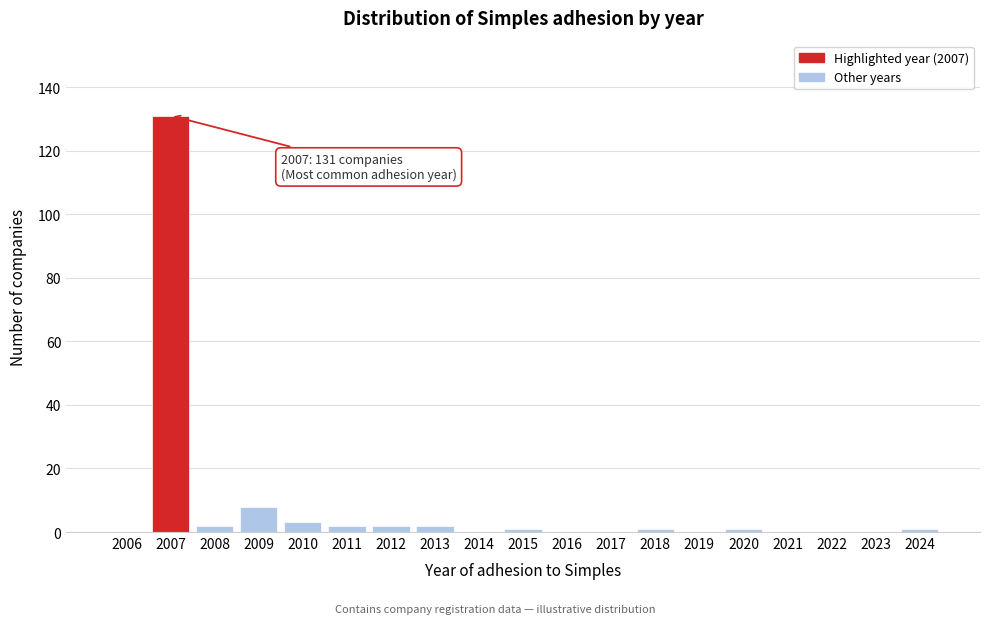

Reading right to left, extract all data points from this chart.

2024=1	2023=0	2022=0	2021=0	2020=1	2019=0	2018=1	2017=0	2016=0	2015=1	2014=0	2013=2	2012=2	2011=2	2010=3	2009=8	2008=2	2007=131	2006=0